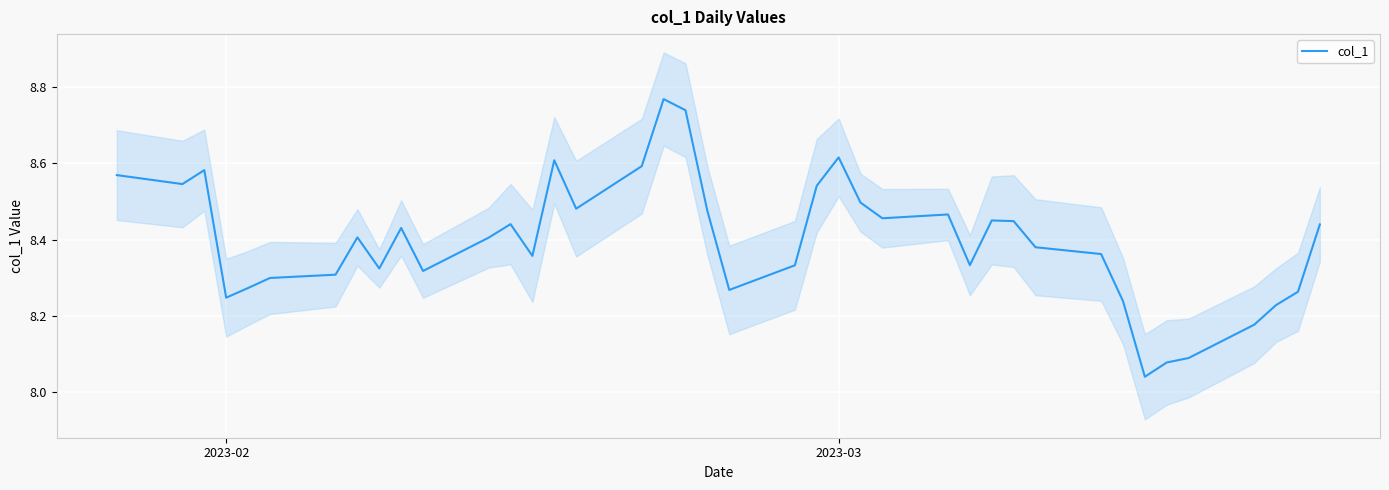

What is the sum of all values?

335.9